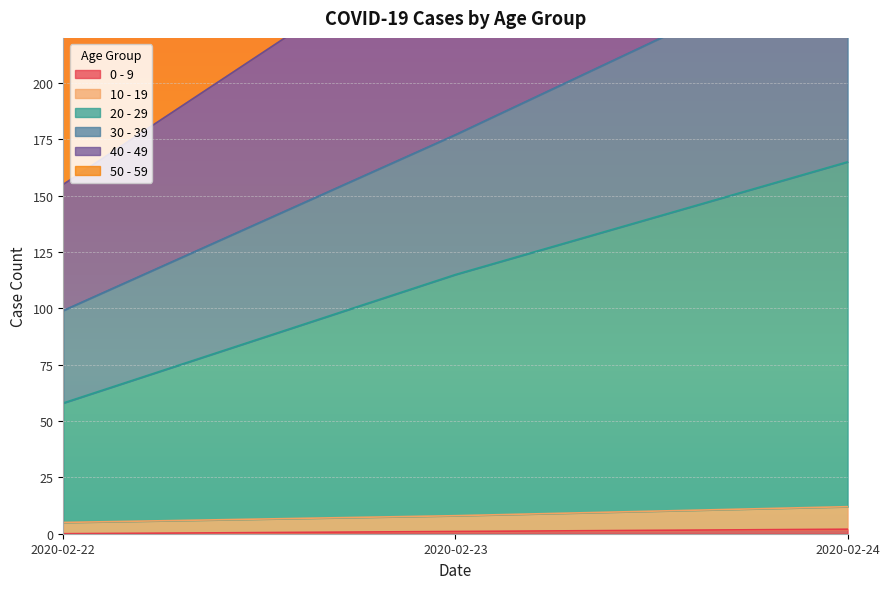

List the labels in order of 50 - 59 value, smallest first.

2020-02-22, 2020-02-23, 2020-02-24